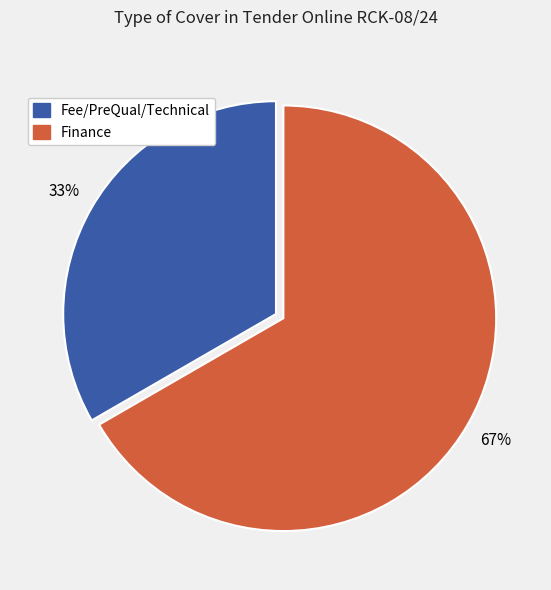

To the nearest percent, what portion does Finance represent?

67%